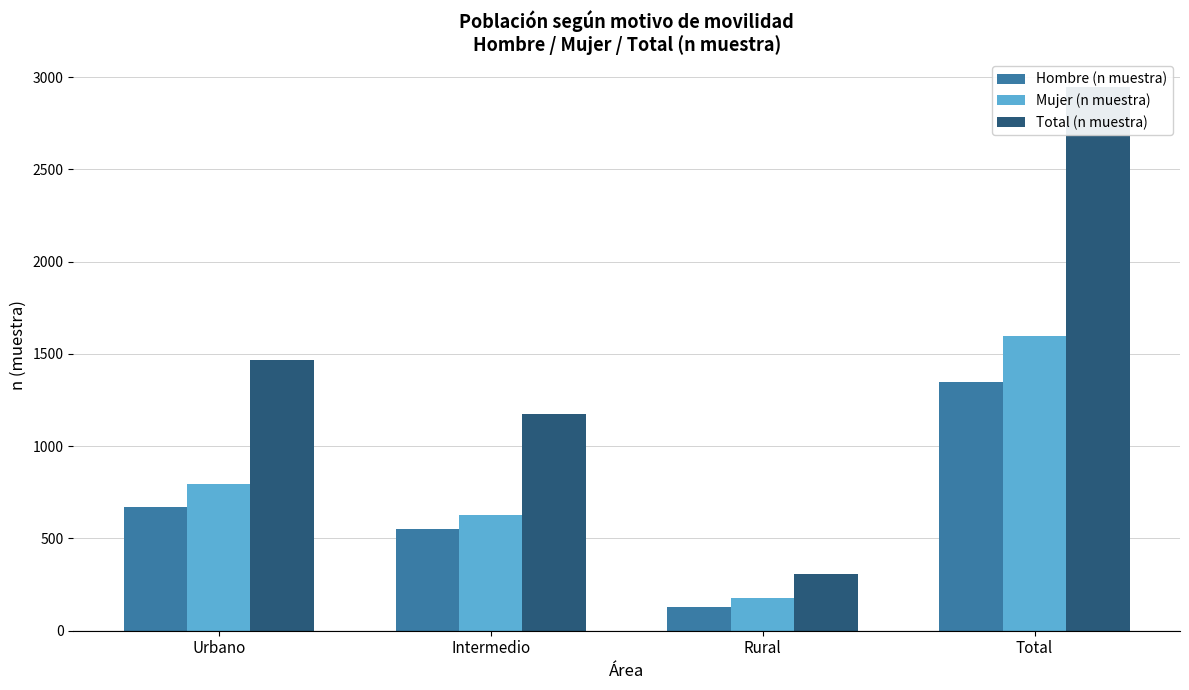

What is the minimum value shown in the chart?

130